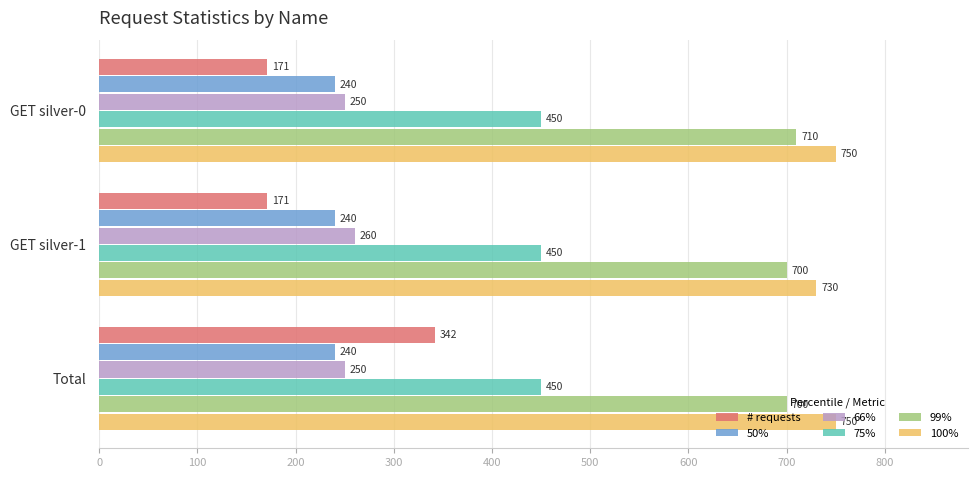

The value of # requests at GET silver-0 is 171. True or false?

True